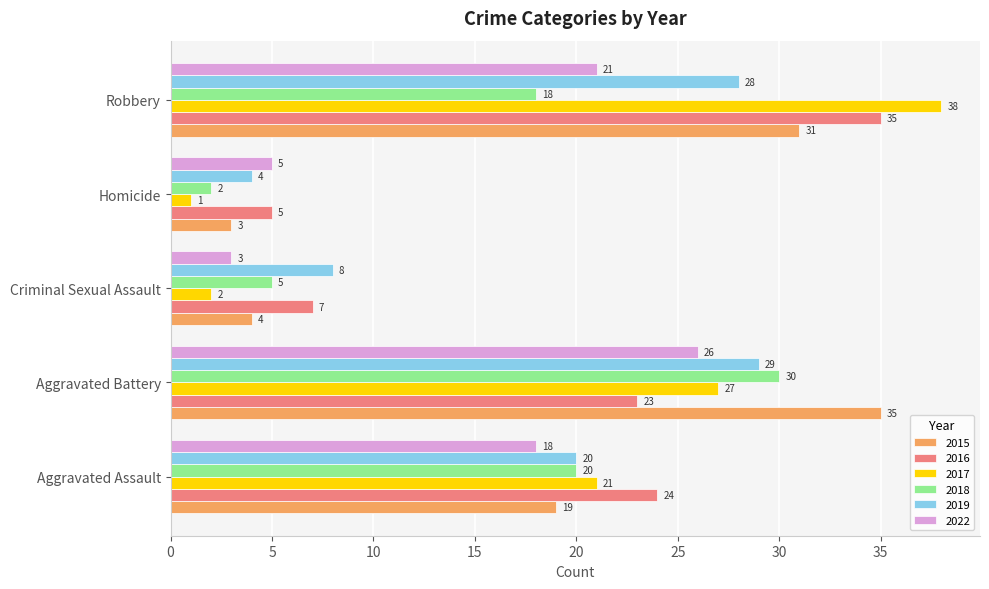

What is the total value across all series at Aggravated Assault?

122